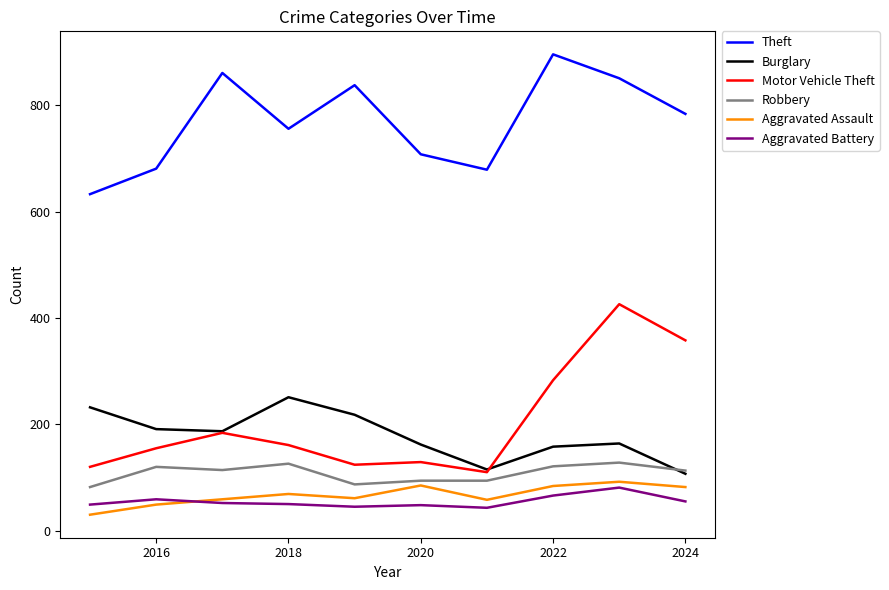

How many lines are shown in the chart?

6